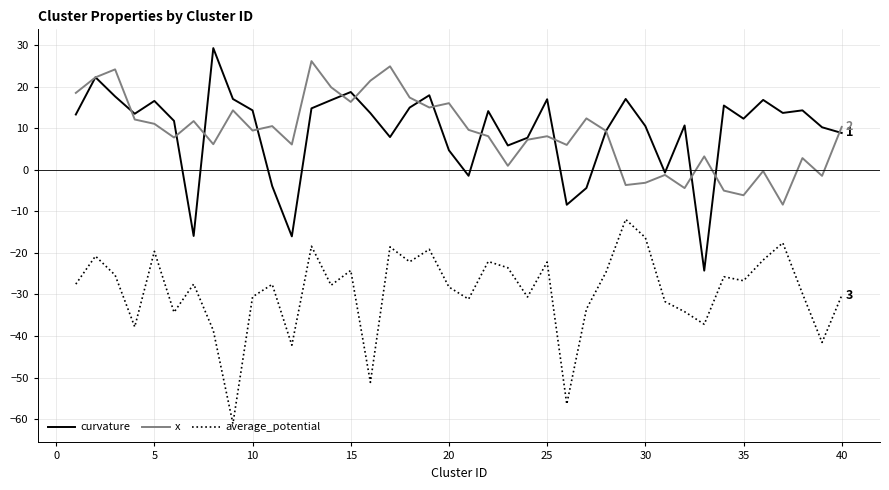

True or false: curvature and average_potential cross at least once.

False